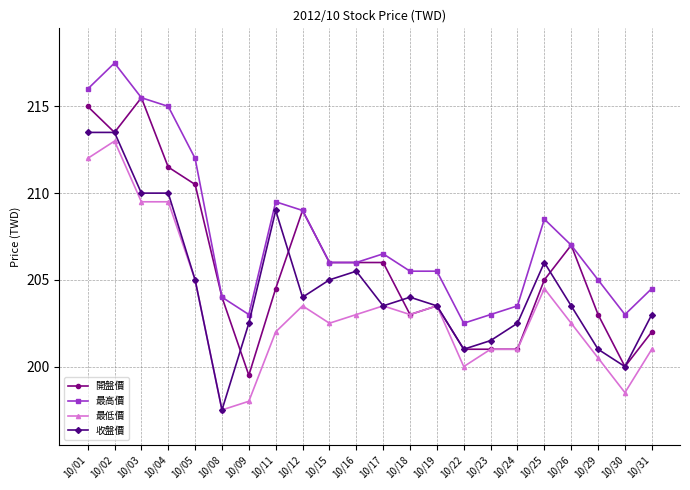

Count the number of data series in this chart.

4